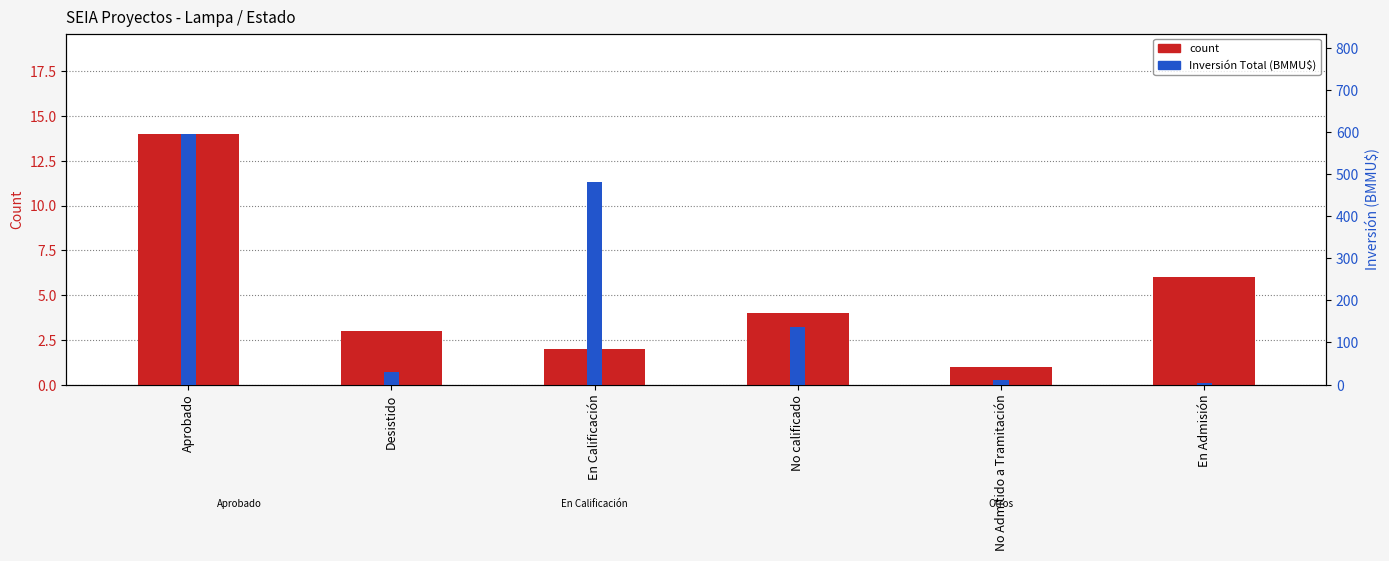

Does the chart contain stacked bars?

No